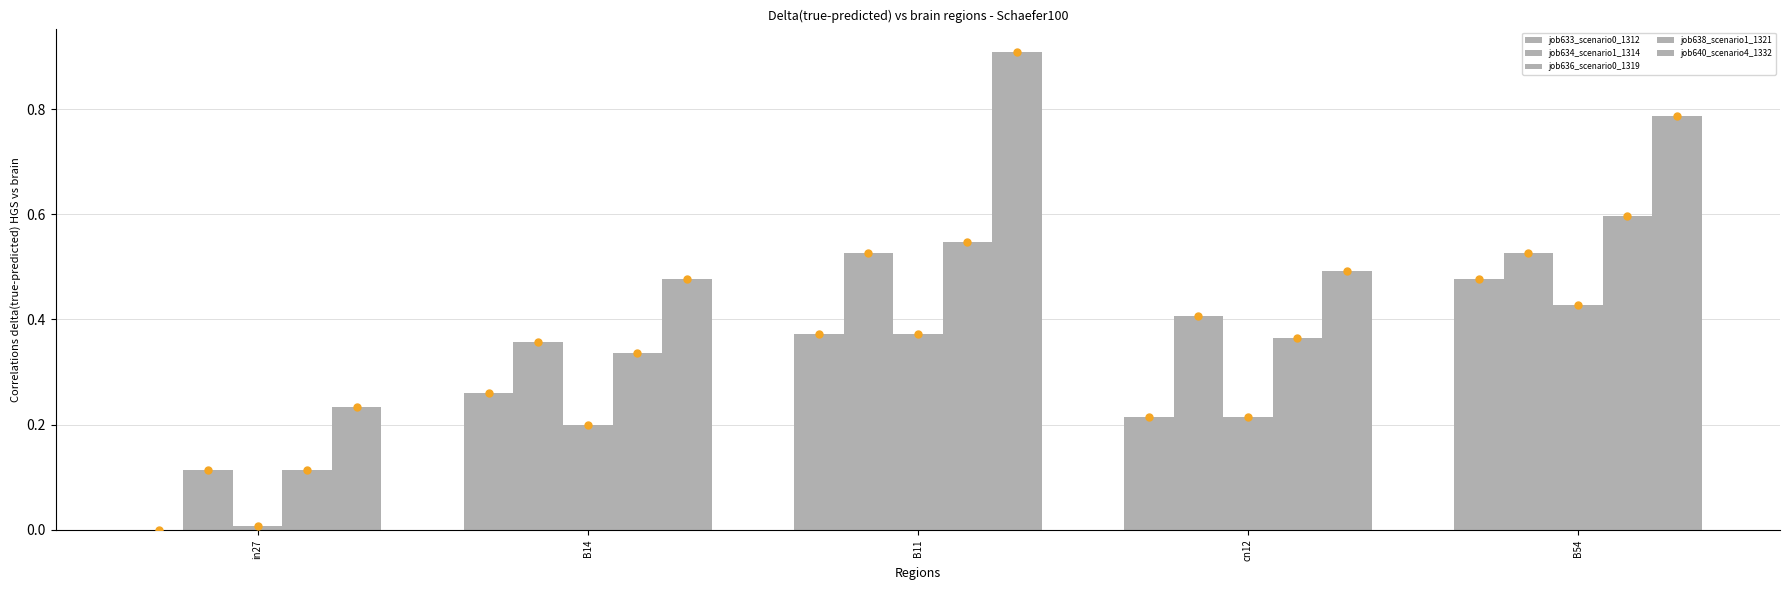

True or false: job636_scenario0_1319 has a value of 0.6 at B11.

False